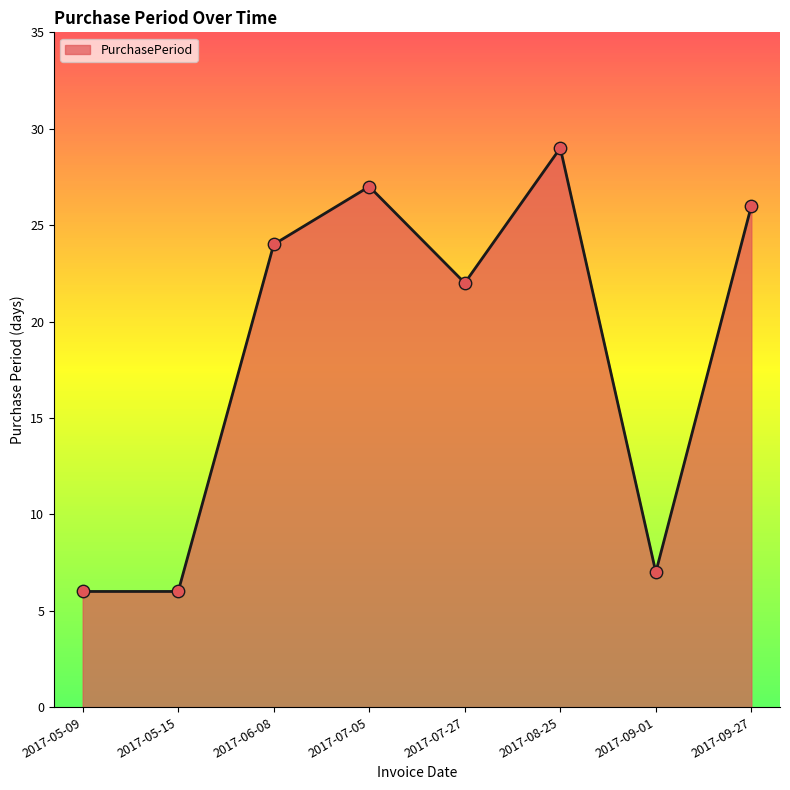

What is the change in value from 2017-06-08 to 2017-08-25?

+5